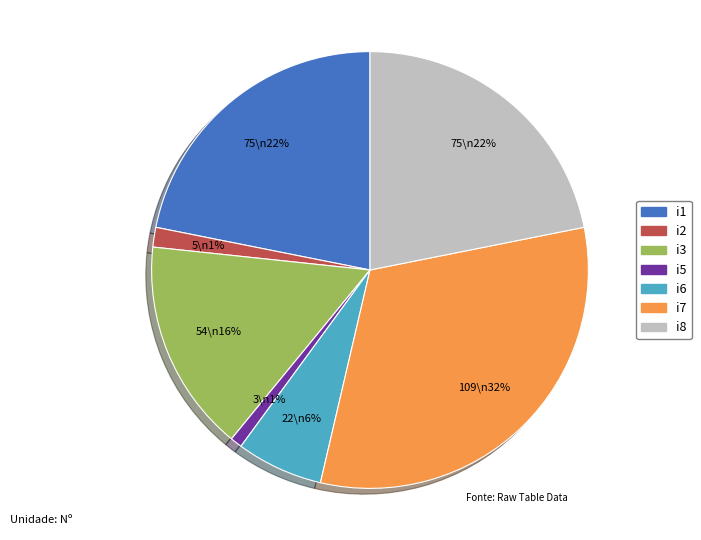

The i5 slice represents 1% of the pie. True or false?

True